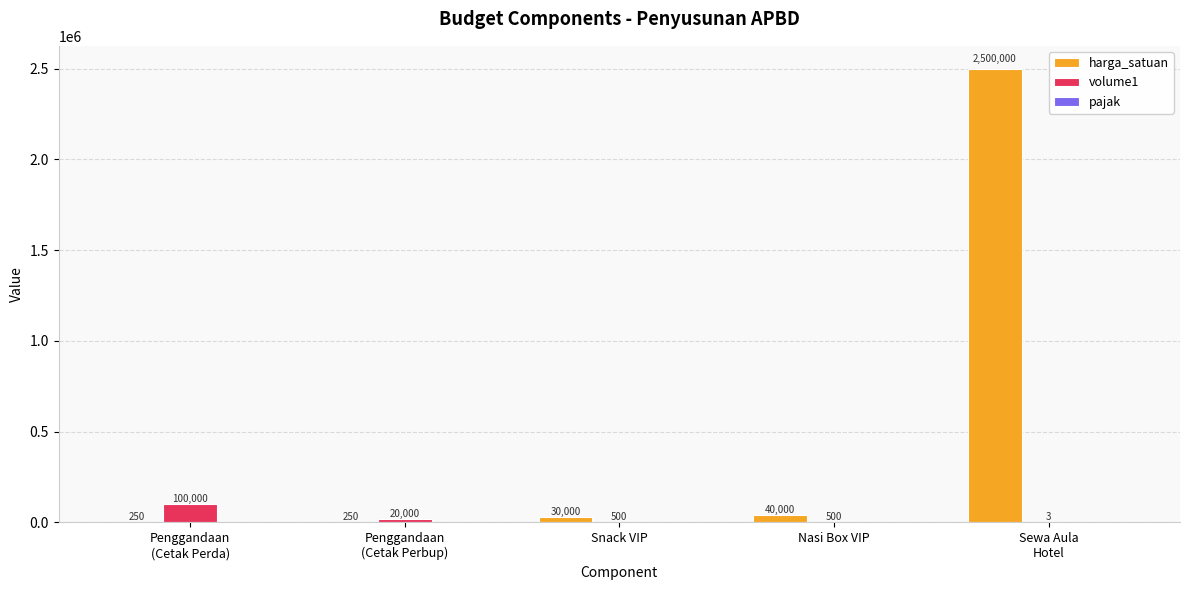

At which category is the sum across all series the highest?

Sewa Aula
Hotel